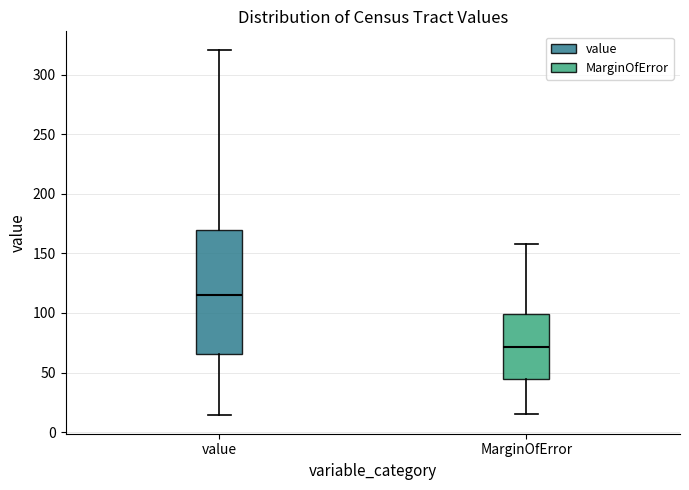

Which box is the tallest, from its lower edge to its upper edge?

value